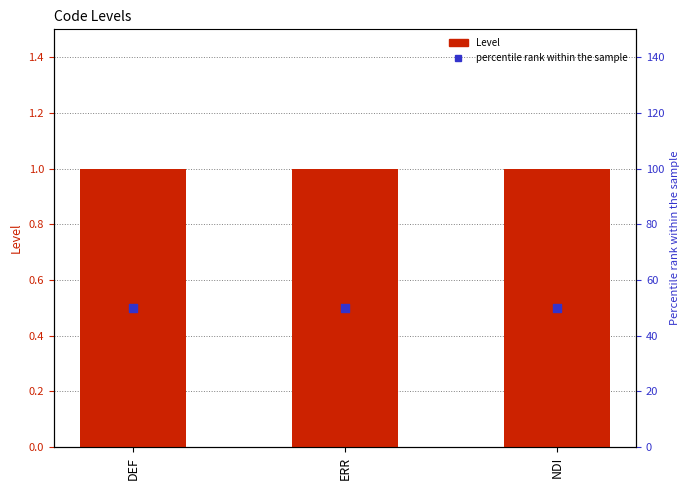

Is the value of percentile rank within the sample at DEF greater than the value of Level at NDI?

Yes